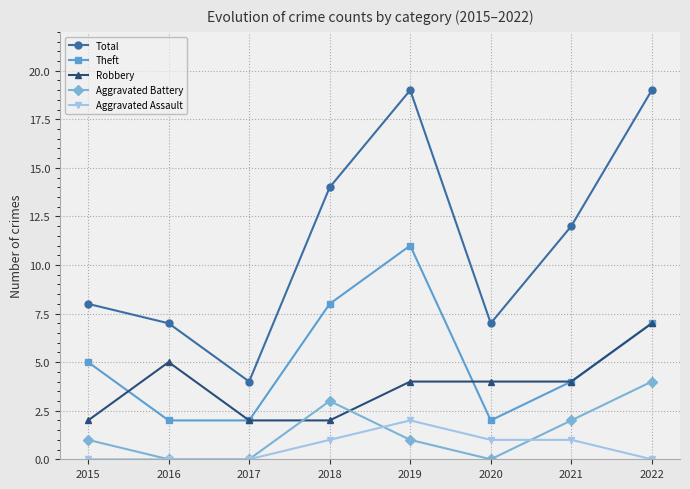

At 2019, list the series in order from largest to smallest.

Total, Theft, Robbery, Aggravated Assault, Aggravated Battery